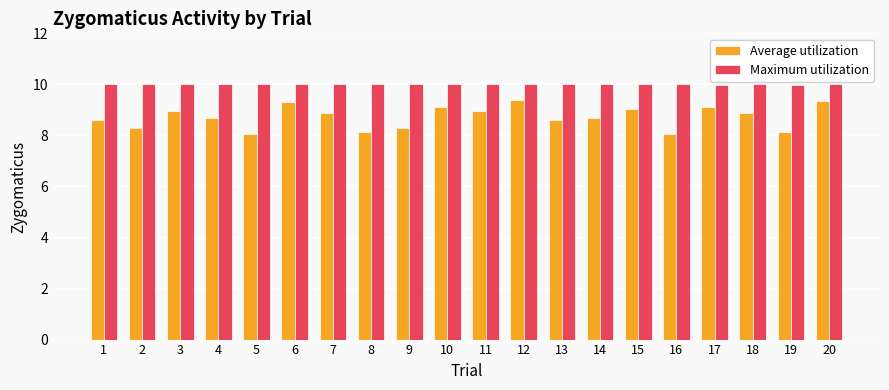

What is the difference between the highest and lowest values at 9?

1.7